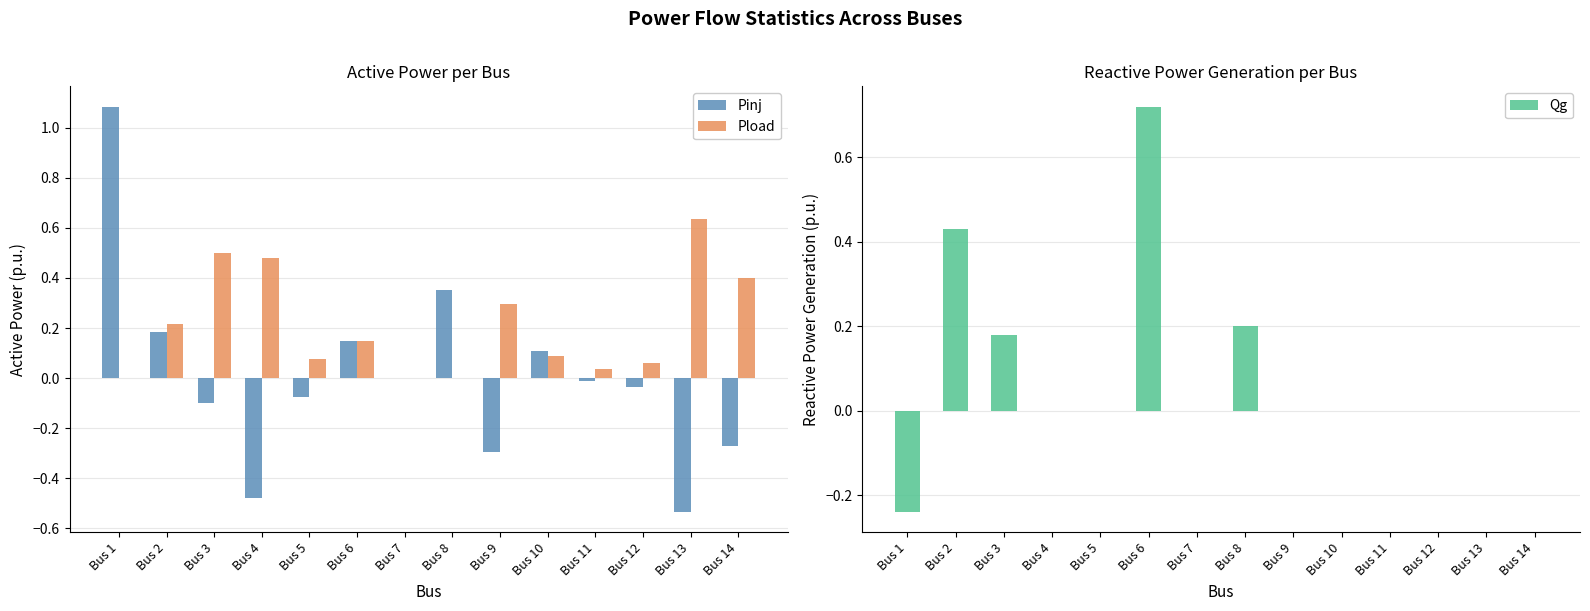

What is the difference between the maximum and second lowest values in the Pload series?

0.6